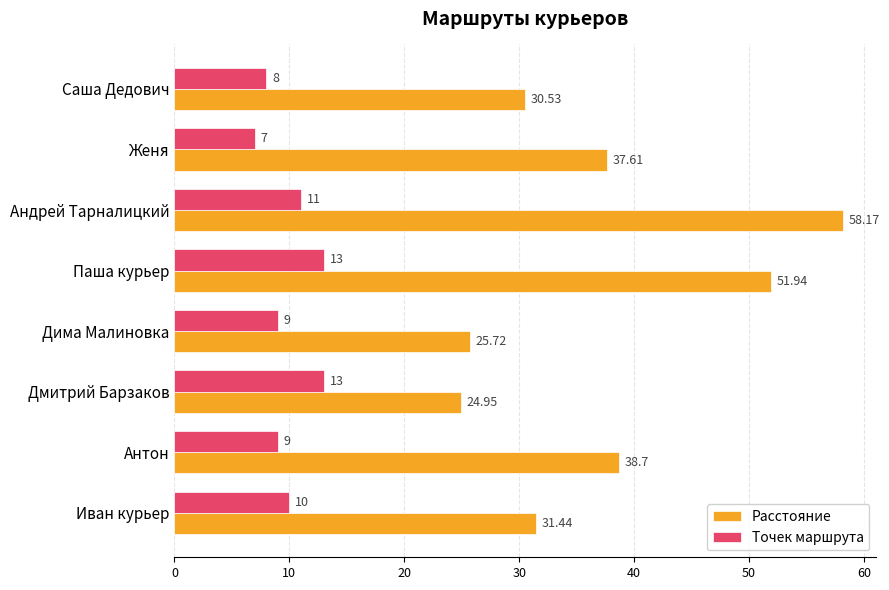

List the series in order of their peak value, lowest first.

Точек маршрута, Расстояние